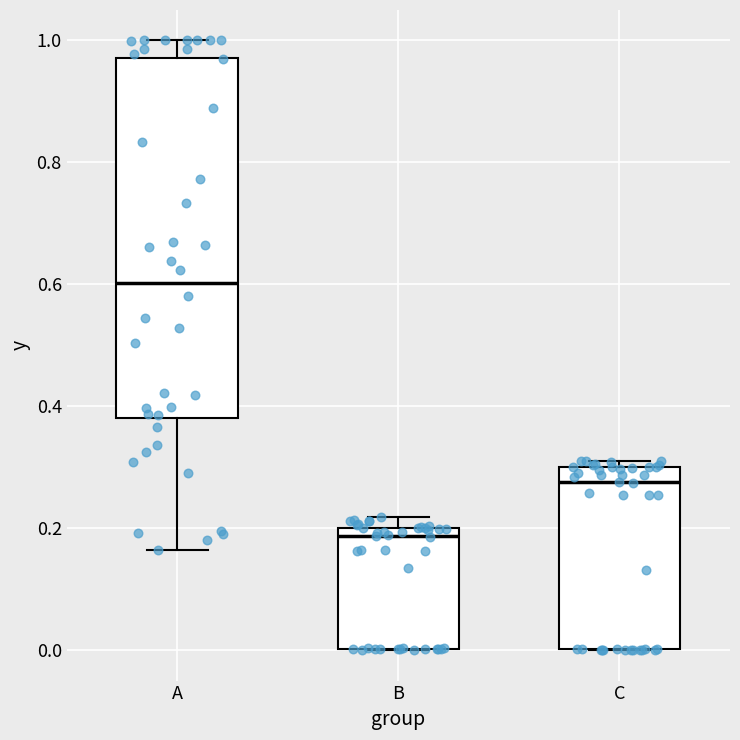

Reading left to right, transcribe this box plot: for each box, give where its median line is, the range the box spans, and where its two whiskers end, as read against the y-axis. The values are not printed on the chart, so give them approximately, as read against the axis.

A: median 0.60, box 0.38 to 0.98, whiskers 0.16 to 1.00
B: median 0.18, box 0.00 to 0.20, whiskers 0.00 to 0.22
C: median 0.28, box 0.00 to 0.30, whiskers 0.00 to 0.32